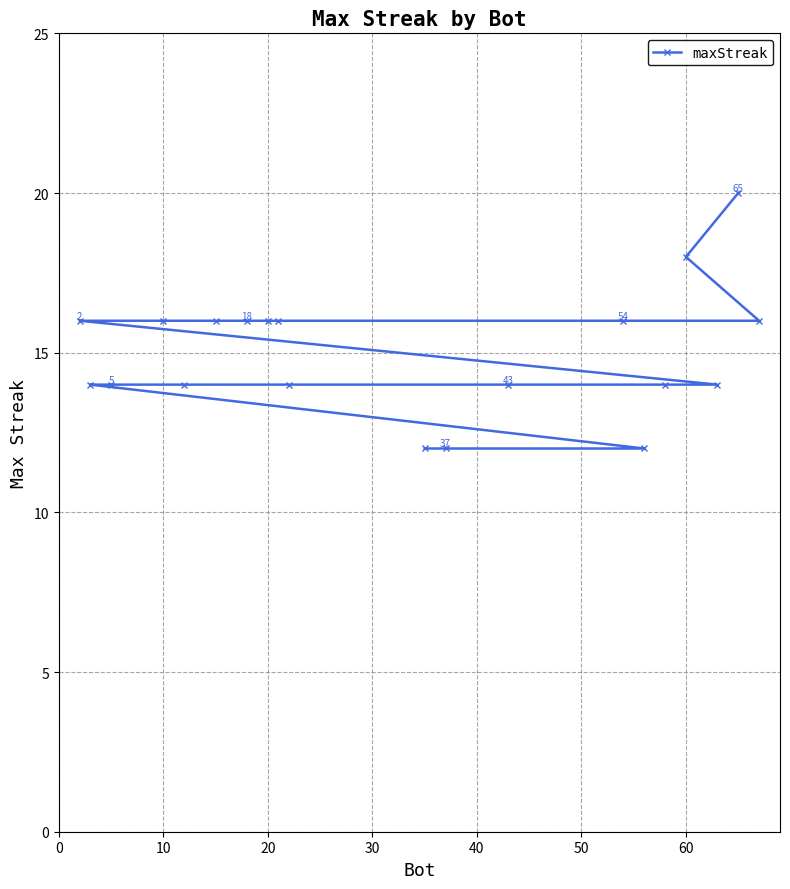

What is the difference between the maximum and second lowest values?

8